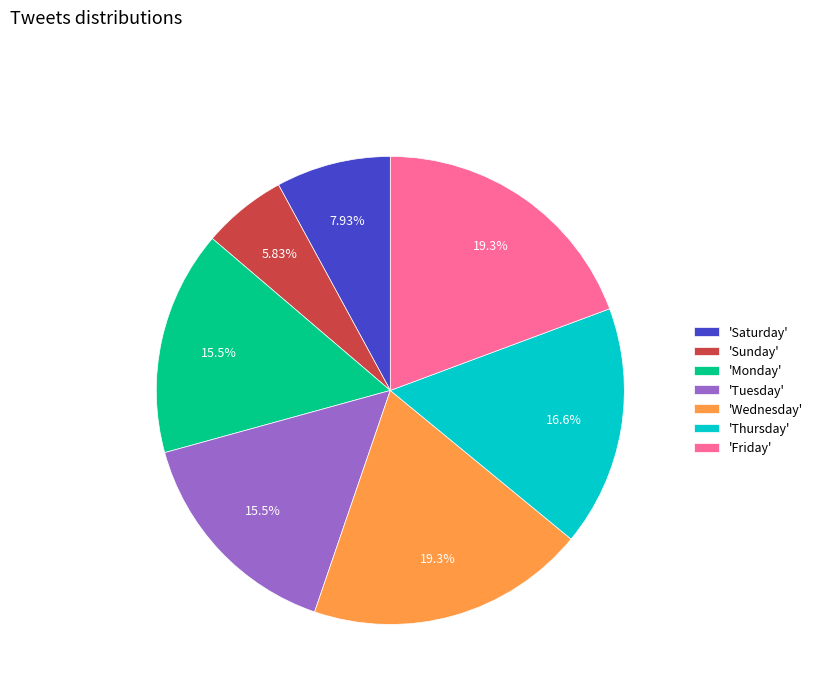

Is the sum of 'Thursday' and 'Friday' greater than half?

No